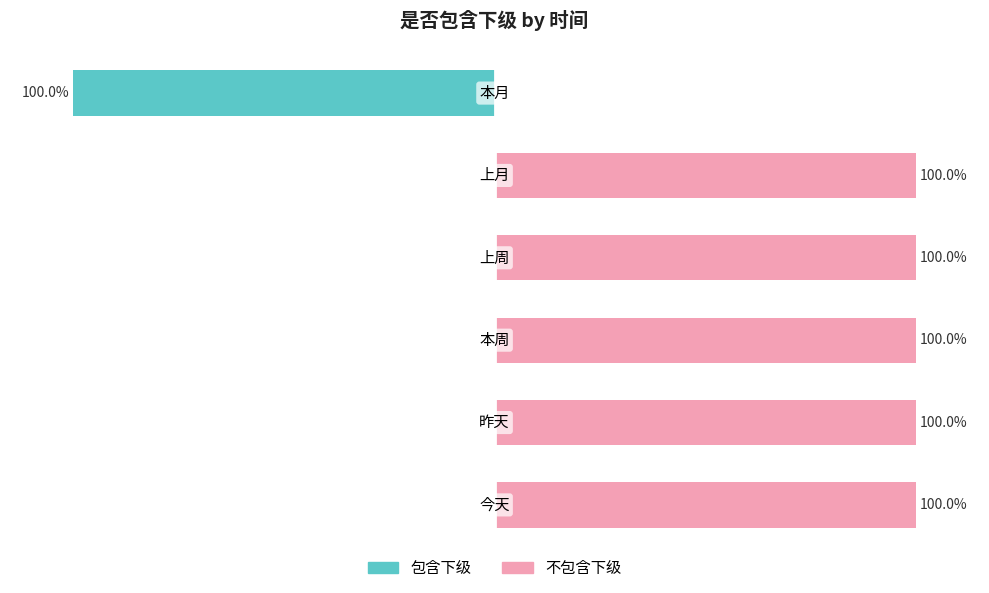

Reading left to right, transcribe all the data shown in this chart.

包含下级: 0=0	1=0	2=0	3=0	4=0	5=-100
不包含下级: 0=100	1=100	2=100	3=100	4=100	5=0